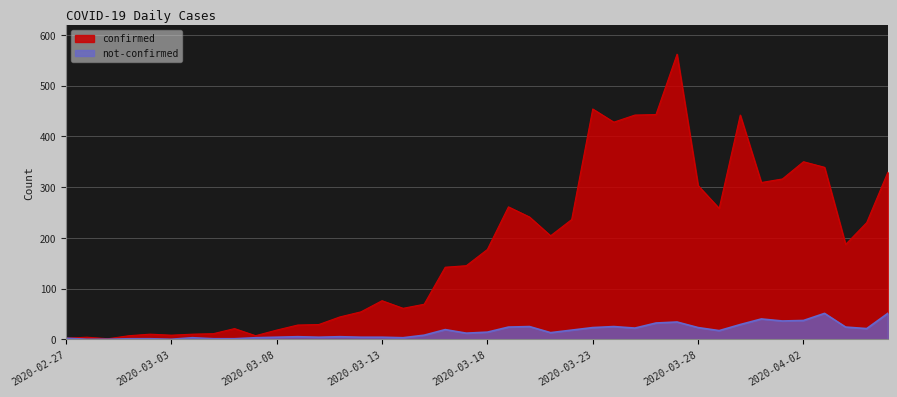

What is the sum of the not-confirmed values at 2020-03-15 and 2020-02-28?

8